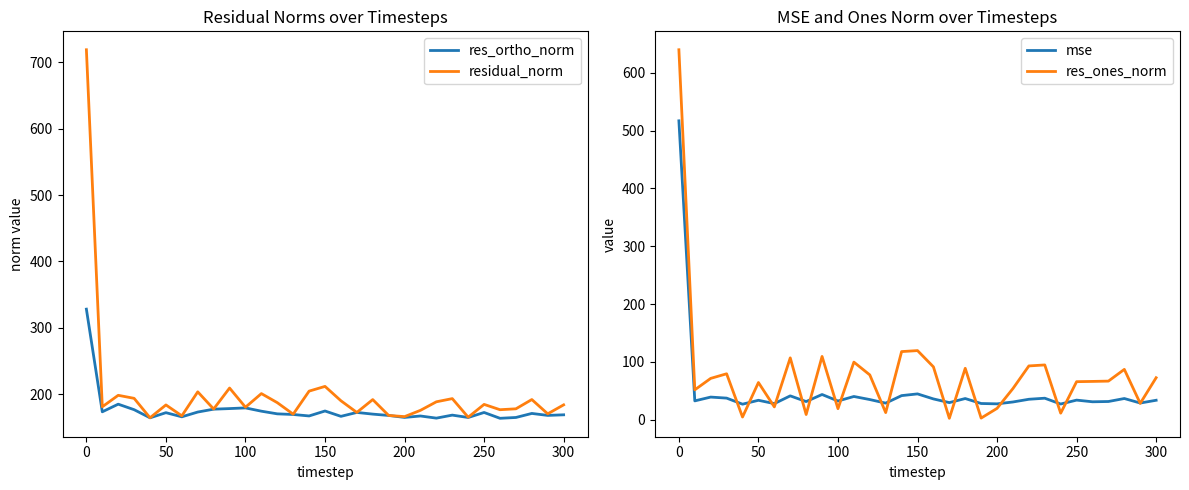

Is this an area chart (filled region under the line)?

No